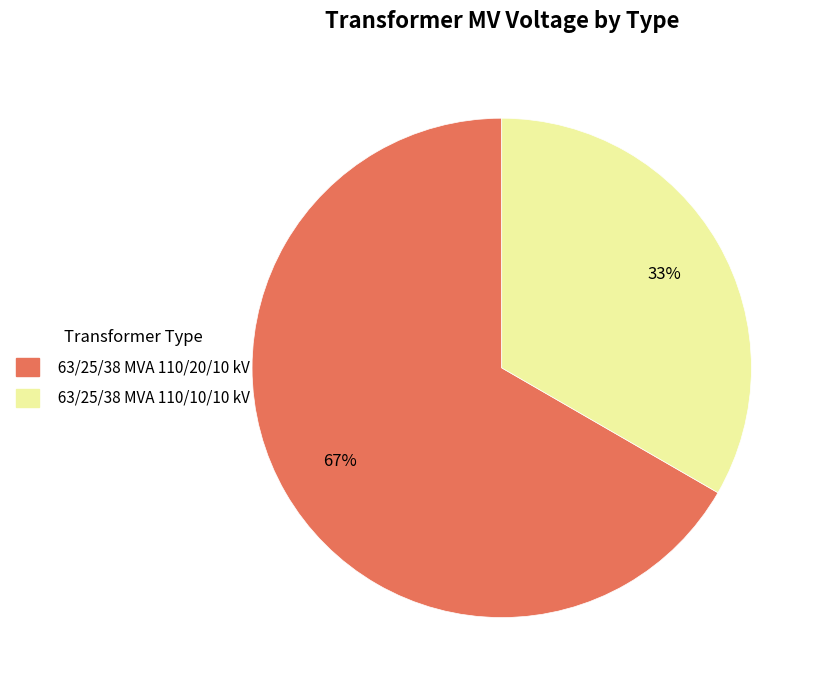

How many slices are in this pie chart?

2